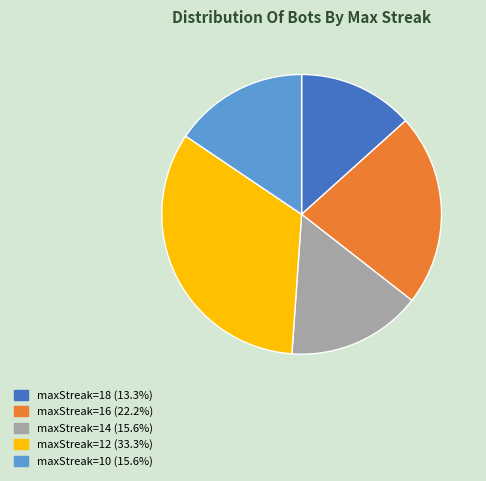

Is there a majority slice in this chart?

No